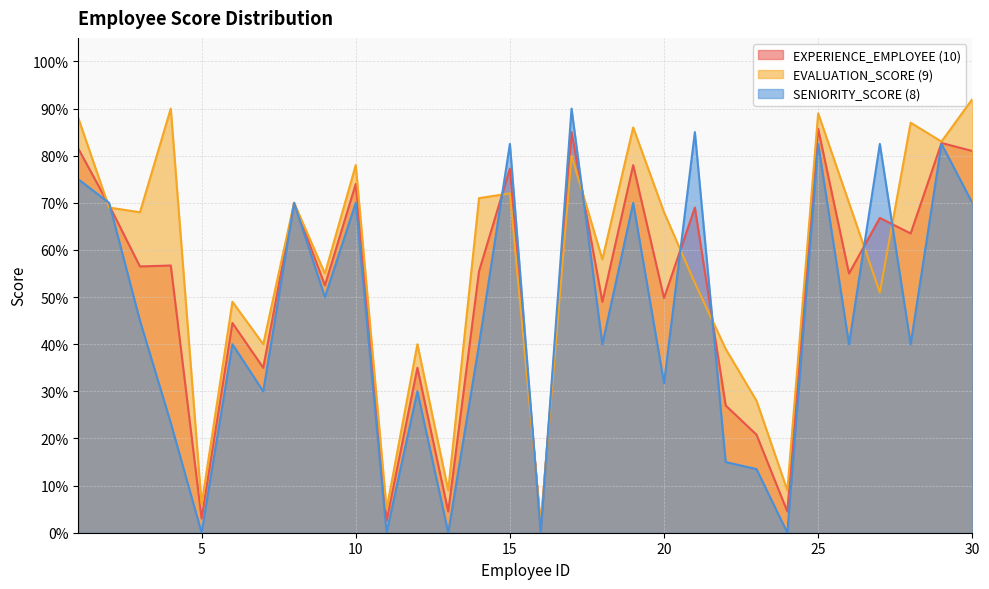

Where is SENIORITY_SCORE (8) nearest to the value 0?

5